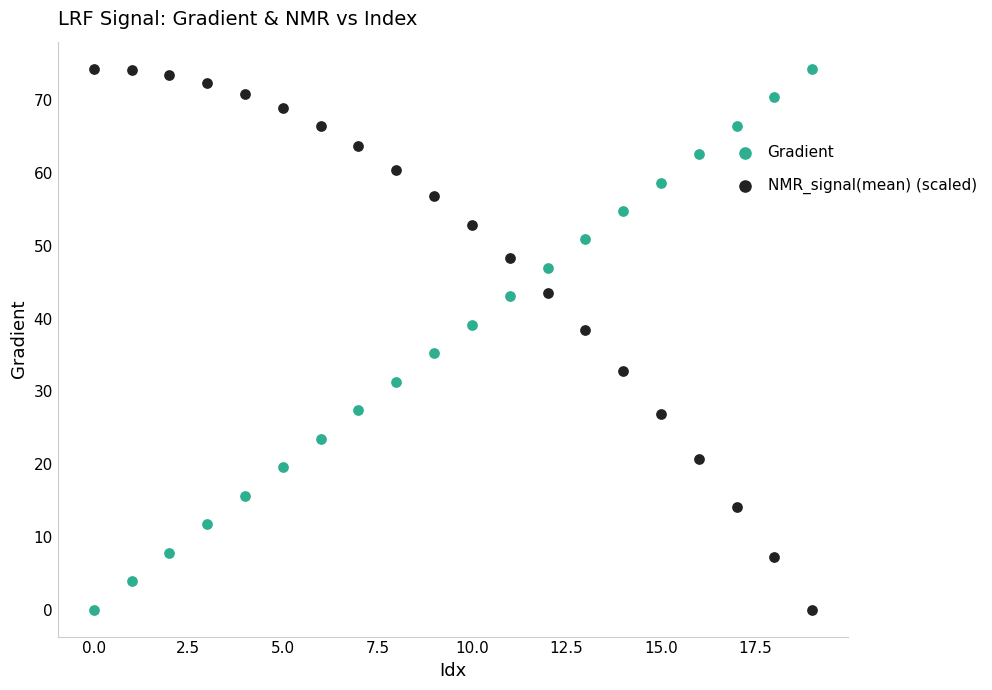

Across all data points, what is the range of Y values (max minus min)?

74.4